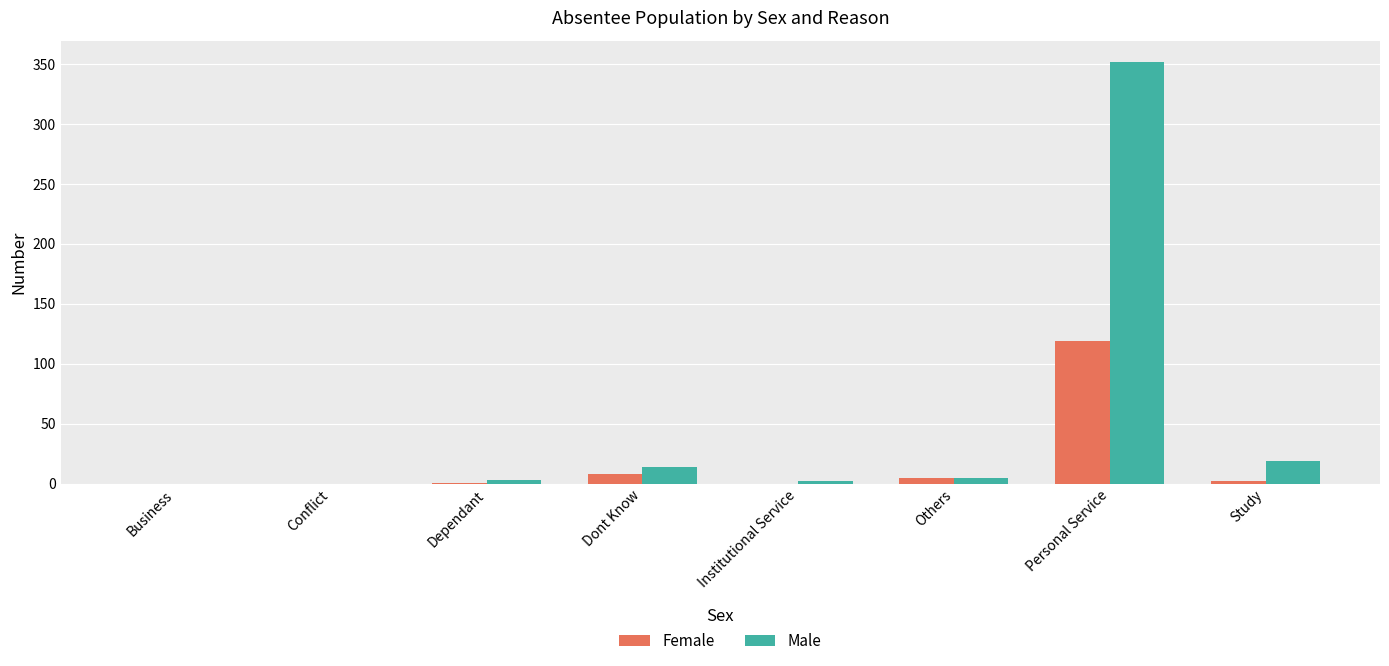

What is the sum of all Female values?

135